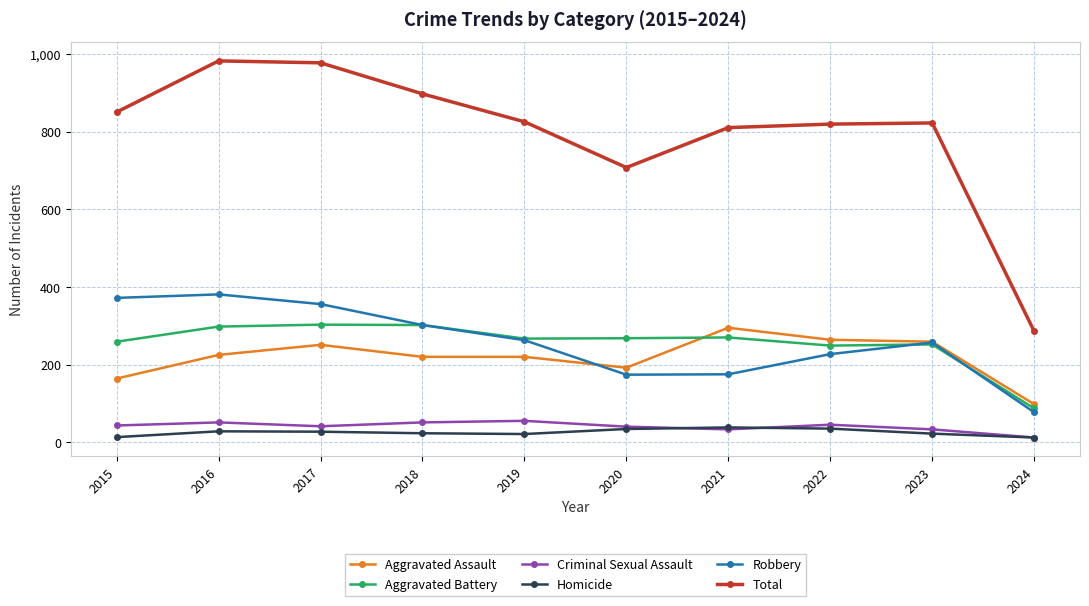

What is the spread (max minus min) of values at 2024?

274